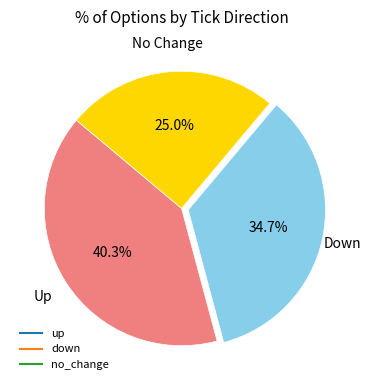

What is the ratio of the value at no_change to the value at up?

0.6